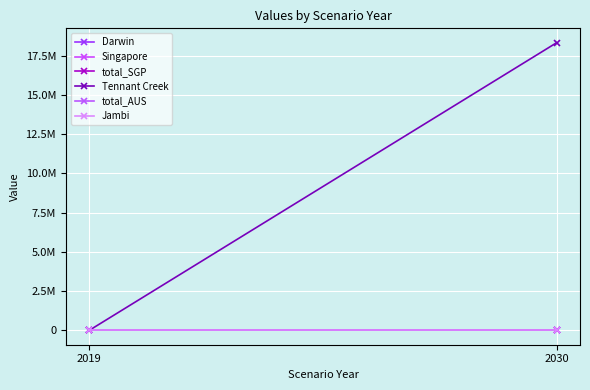

Reading right to left, transcribe all the data shown in this chart.

Darwin: 0.0	0.0
Singapore: 0.0	0.0
total_SGP: 0.0	0.0
Tennant Creek: 18336697.5	0.0
total_AUS: 0.0	0.0
Jambi: 0.0	0.0